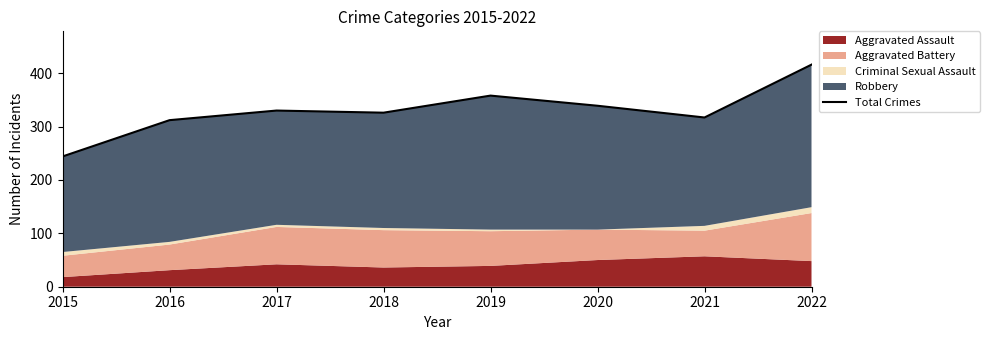

The chart shows a value of 317 at 2021. True or false?

True